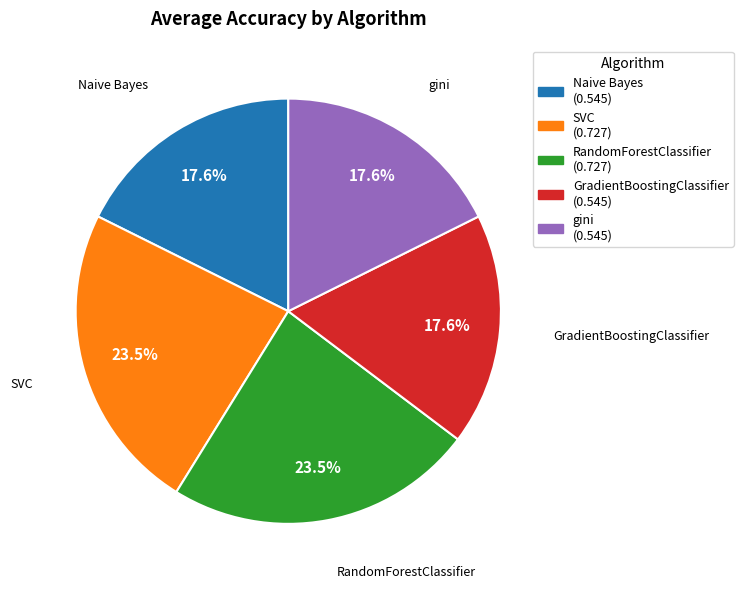

Count the number of slices in the pie.

5